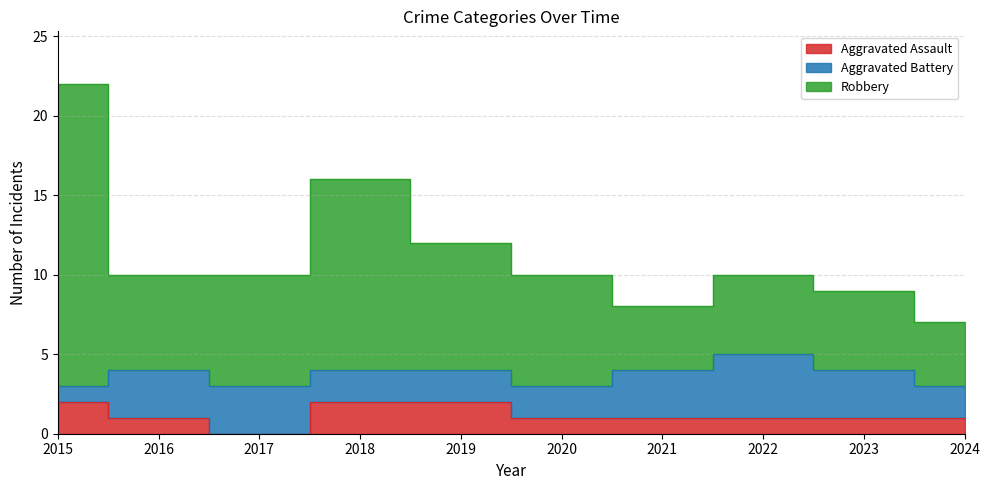

What is the highest value of the Aggravated Assault series?

2